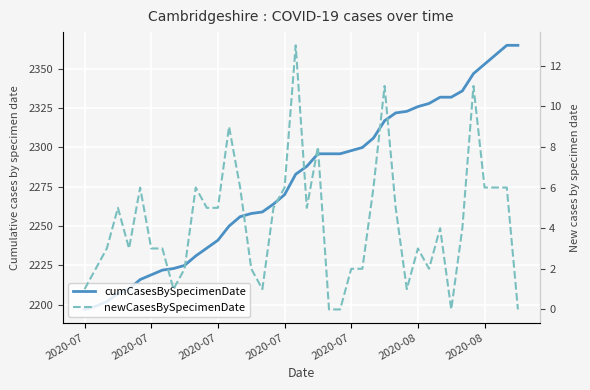

Rank the series by their maximum value, from highest to lowest.

cumCasesBySpecimenDate, newCasesBySpecimenDate